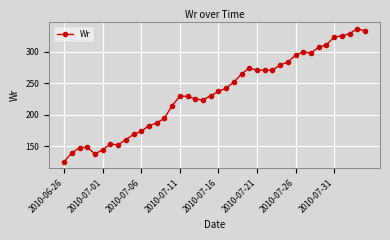

What is the maximum value shown in the chart?

336.7